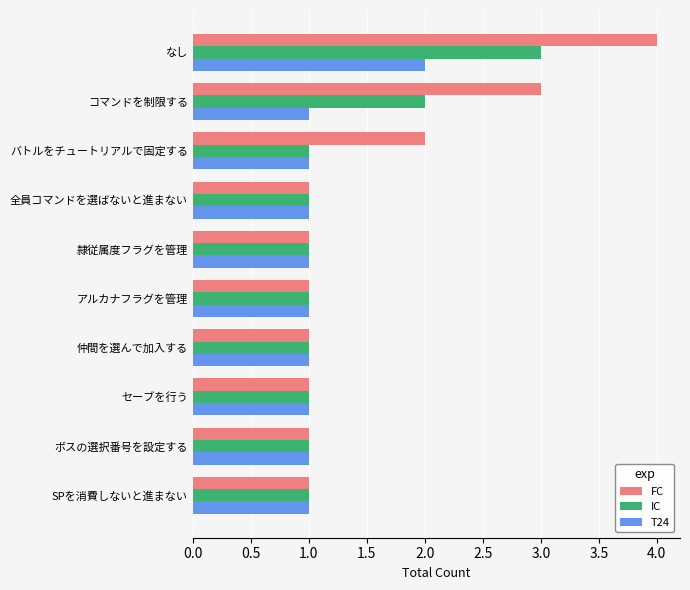

Which series has the largest range (max minus min)?

FC